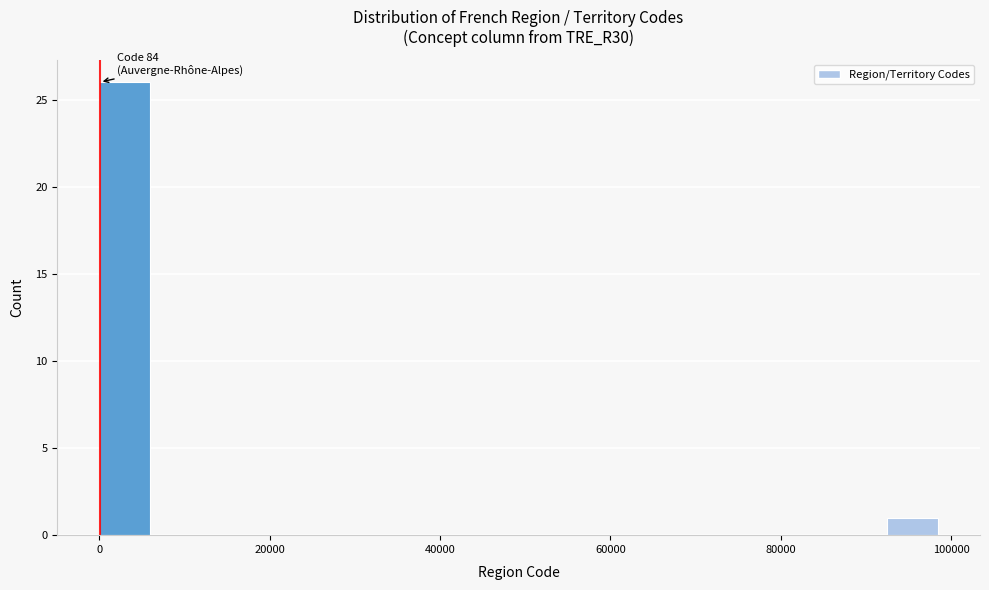

Around what value on the x-axis is the tallest bar? Give the approximate position of its centre, as read against the axis.

2000